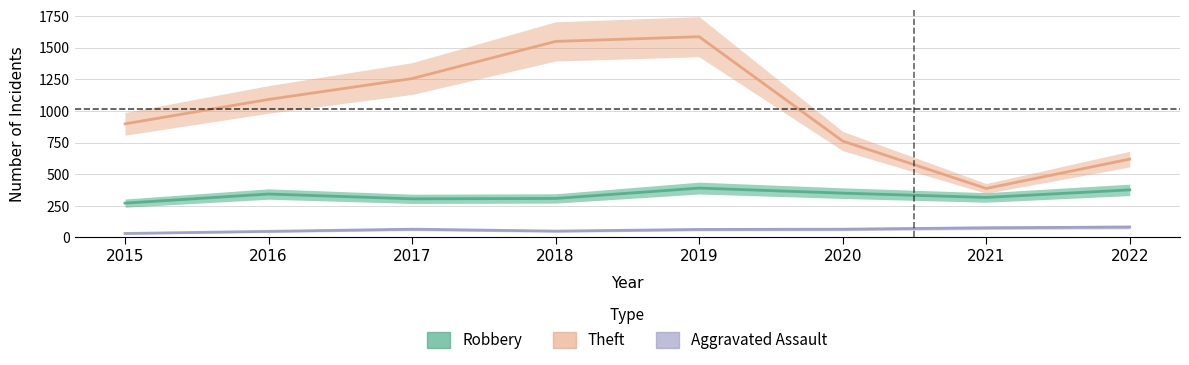

Rank the series by their maximum value, from lowest to highest.

Aggravated Assault, Robbery, Theft